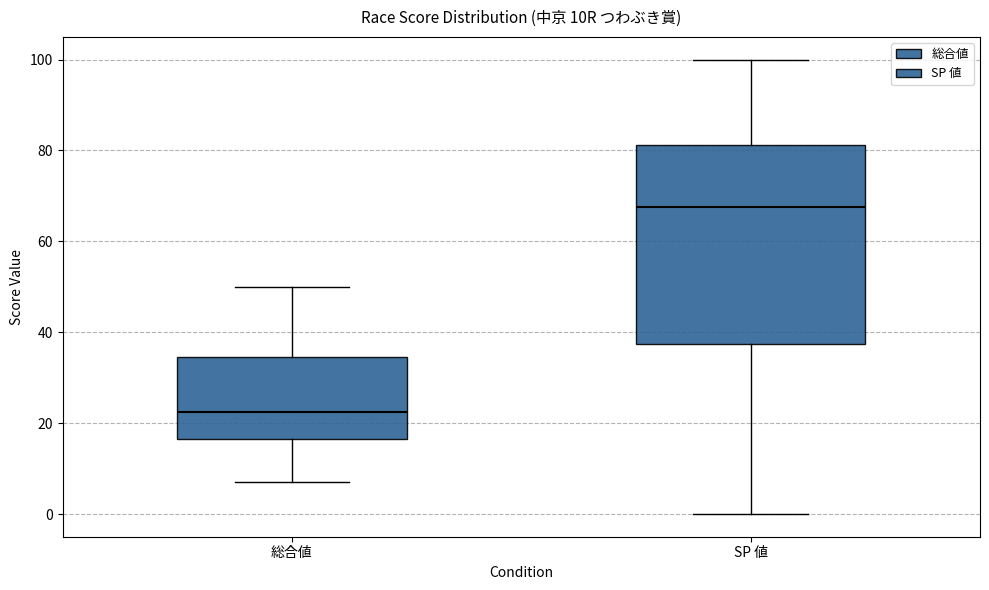

Which box's median line is the highest?

SP 値